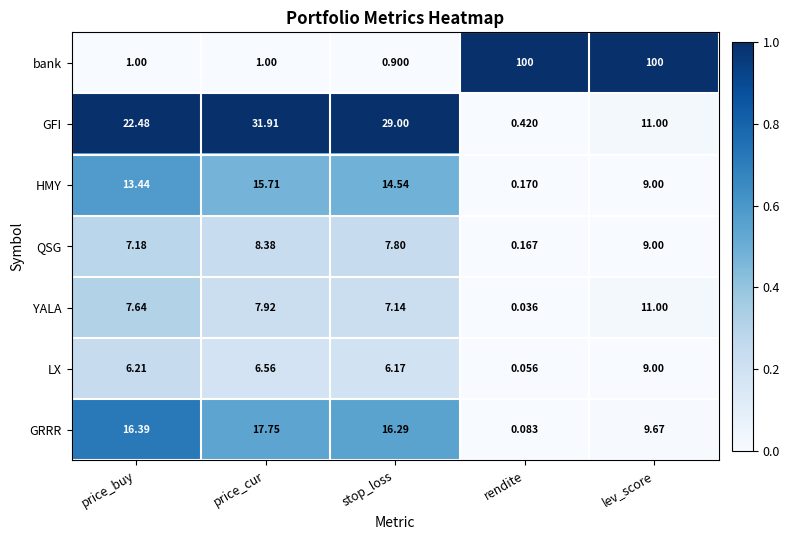

At price_buy, list the series in order from largest to smallest.

GFI, GRRR, HMY, YALA, QSG, LX, bank